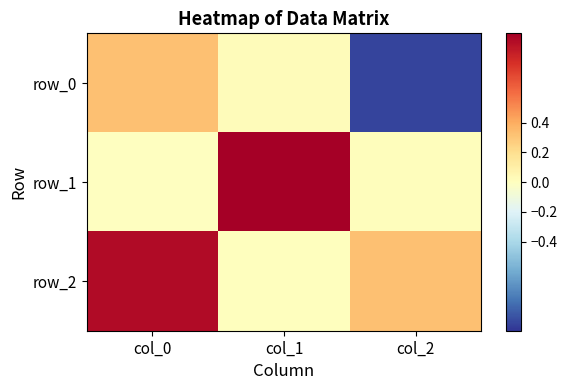

List the series in order of their peak value, highest first.

row_1, row_2, row_0